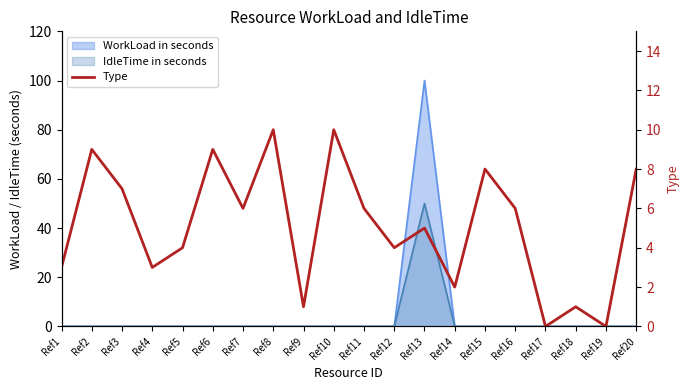

What is the sum of the values at Ref11 and Ref7?

12